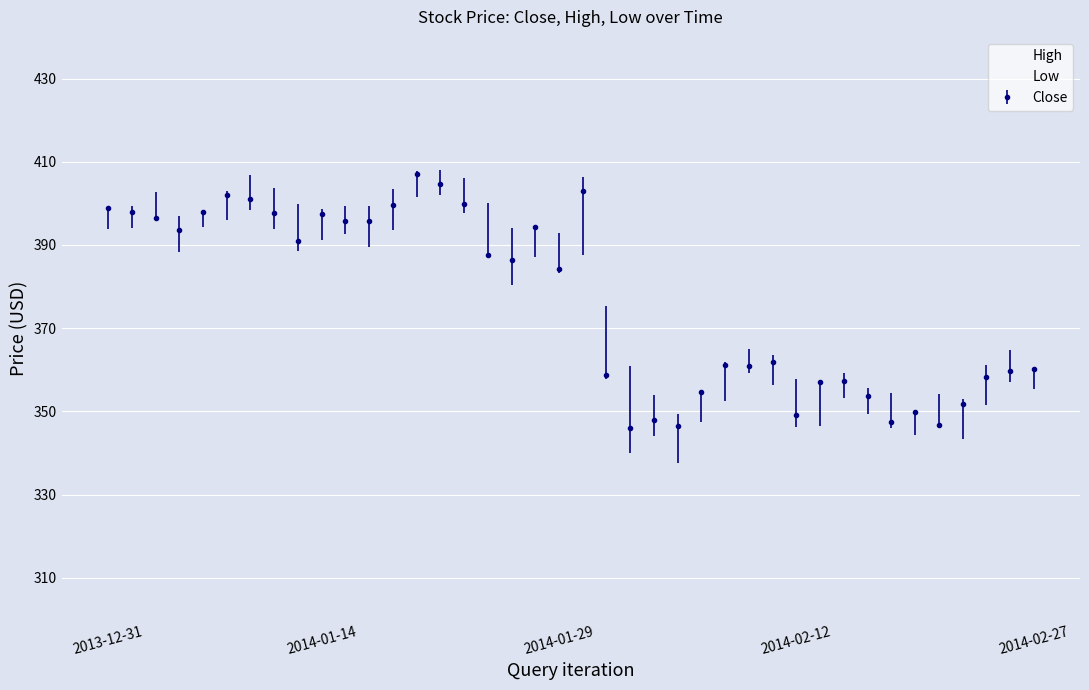

List the series in order of their peak value, lowest first.

Low, High